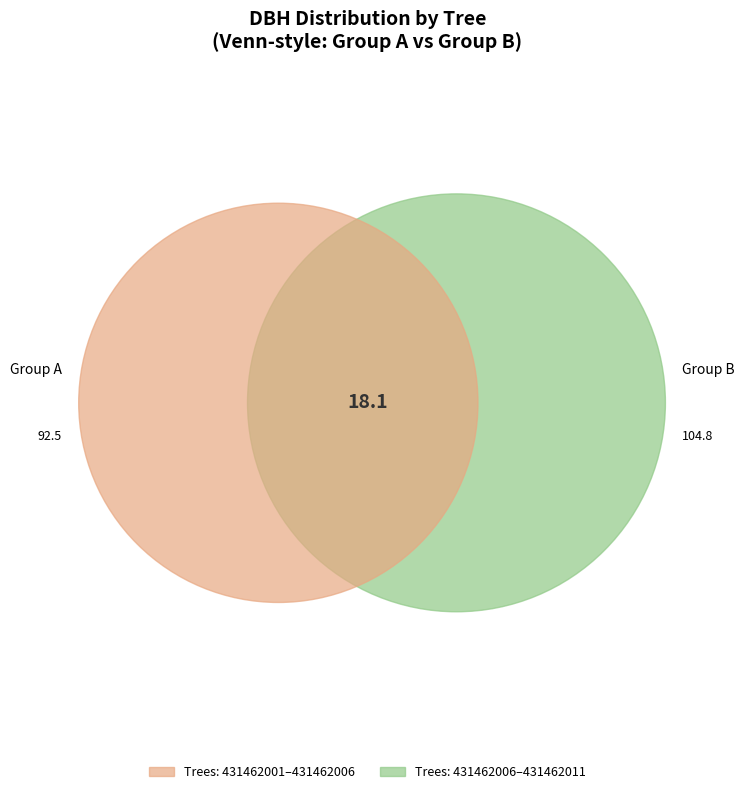

Does 431462008 account for over 50% of the chart?

No